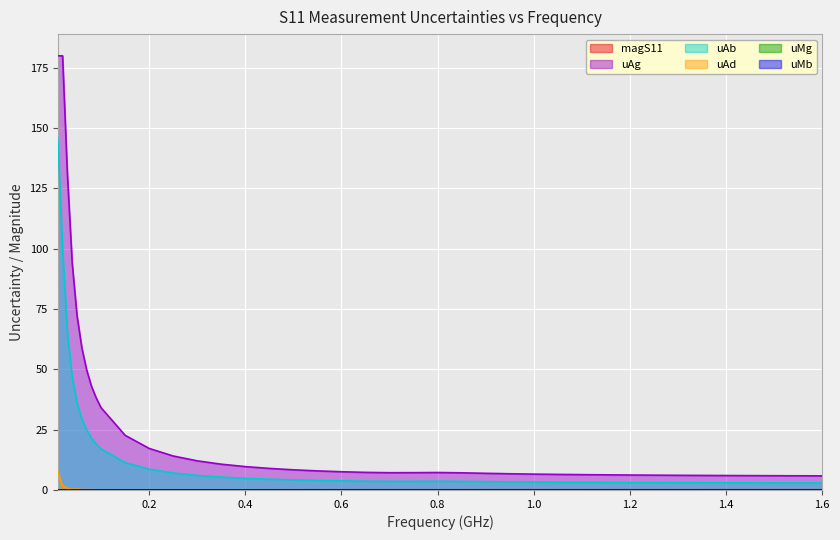

Count the number of categories in the chart.

40